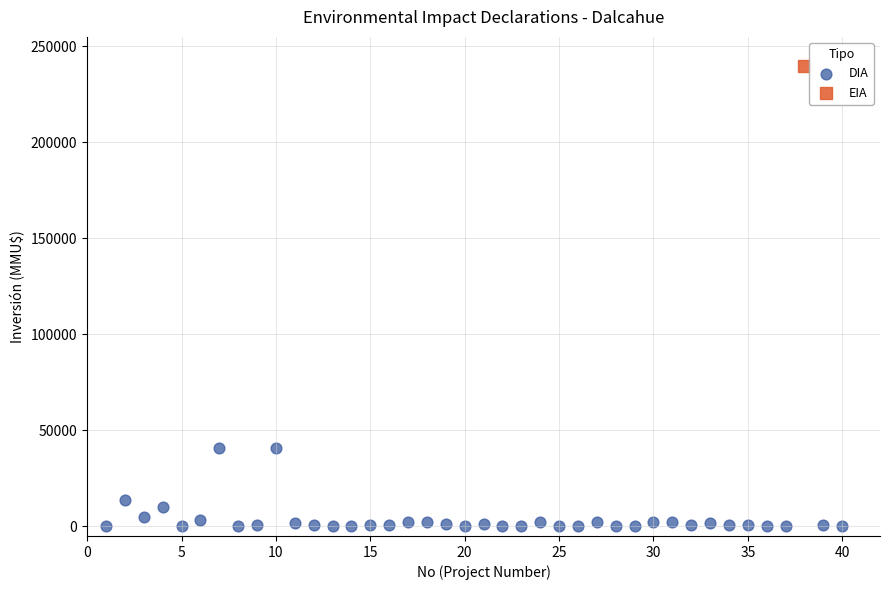

What are all the series names shown in the legend?

DIA, EIA